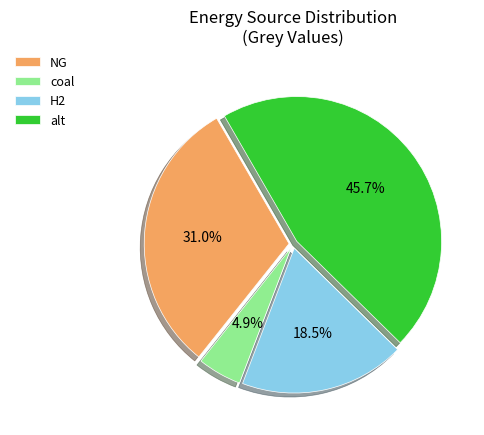

To the nearest percent, what percentage of the pie is coal?

5%